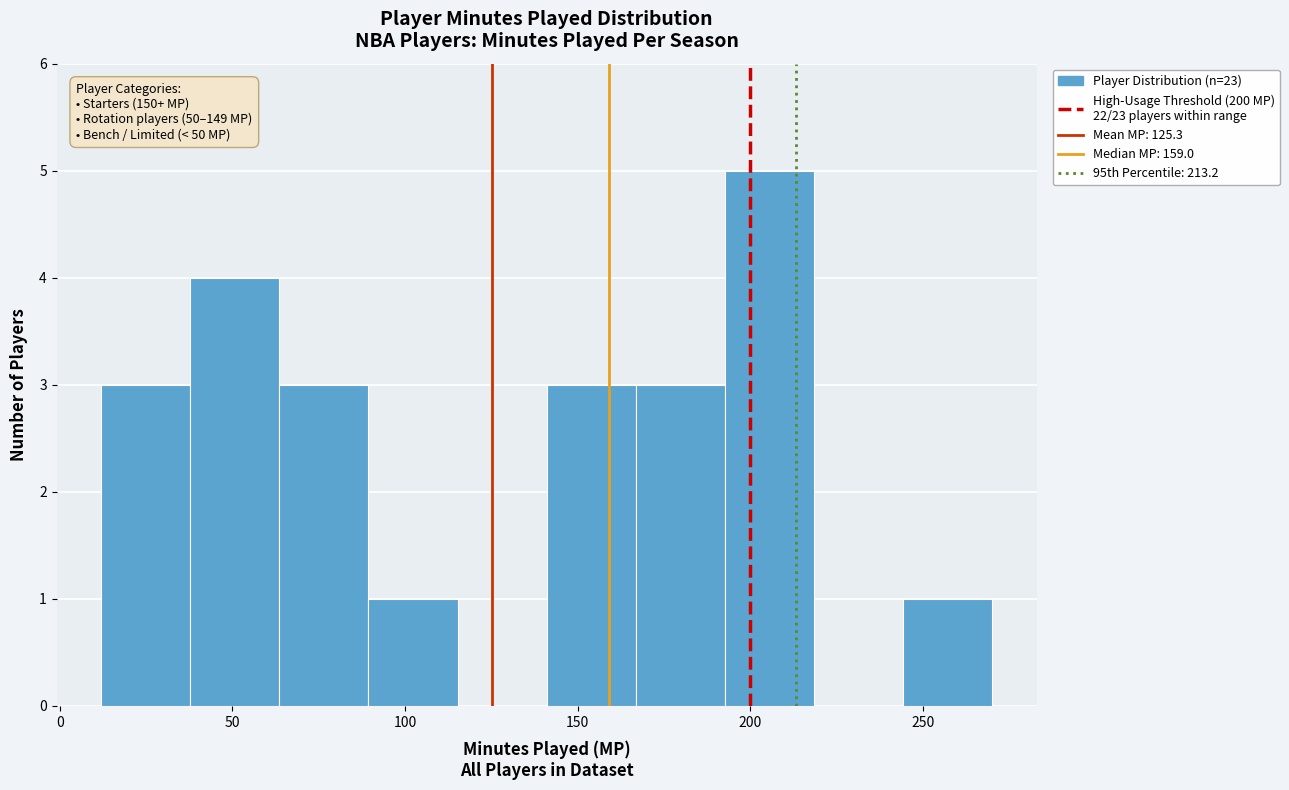

Which range on the x-axis has the tallest bar?

195 to 220